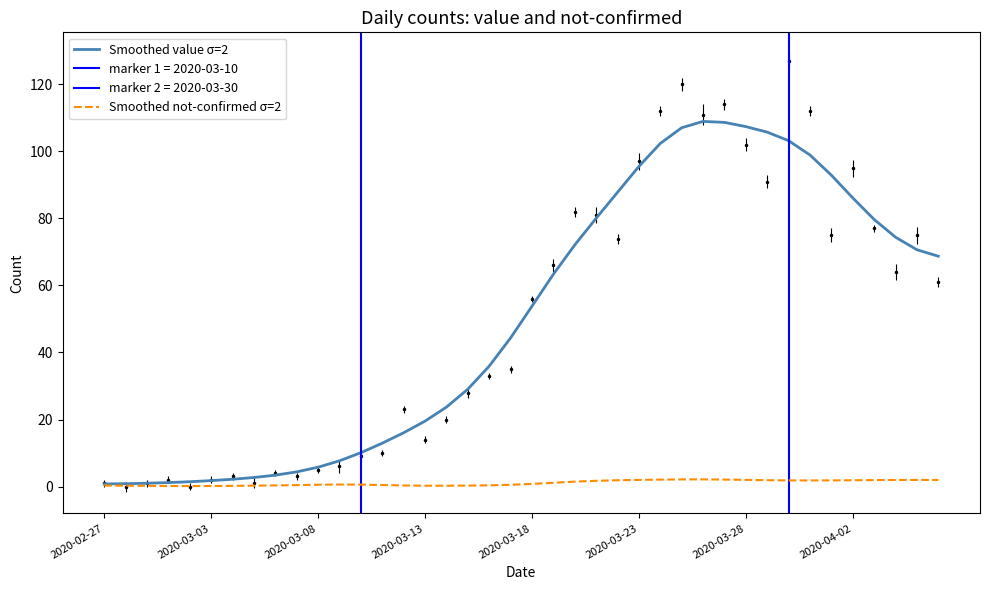

How many values in the Smoothed value σ=2 series are below 53?

20